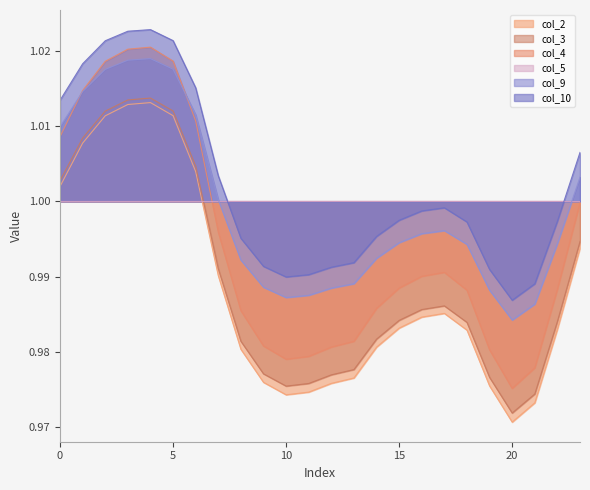

What is the minimum value for col_4?

1.0